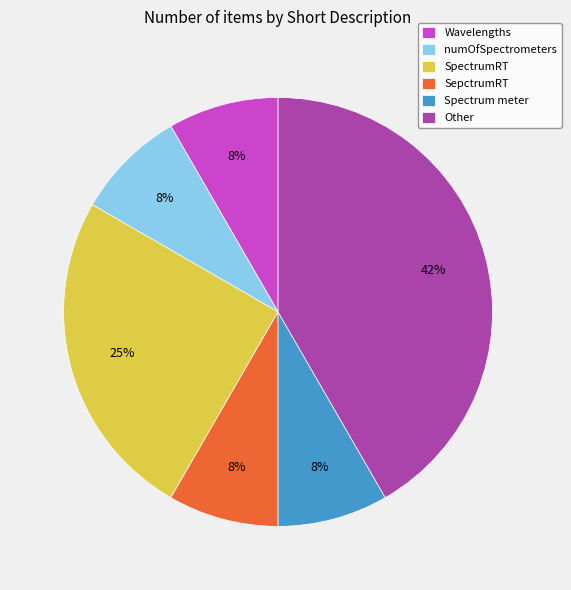

To the nearest percent, what portion does SpectrumRT represent?

25%